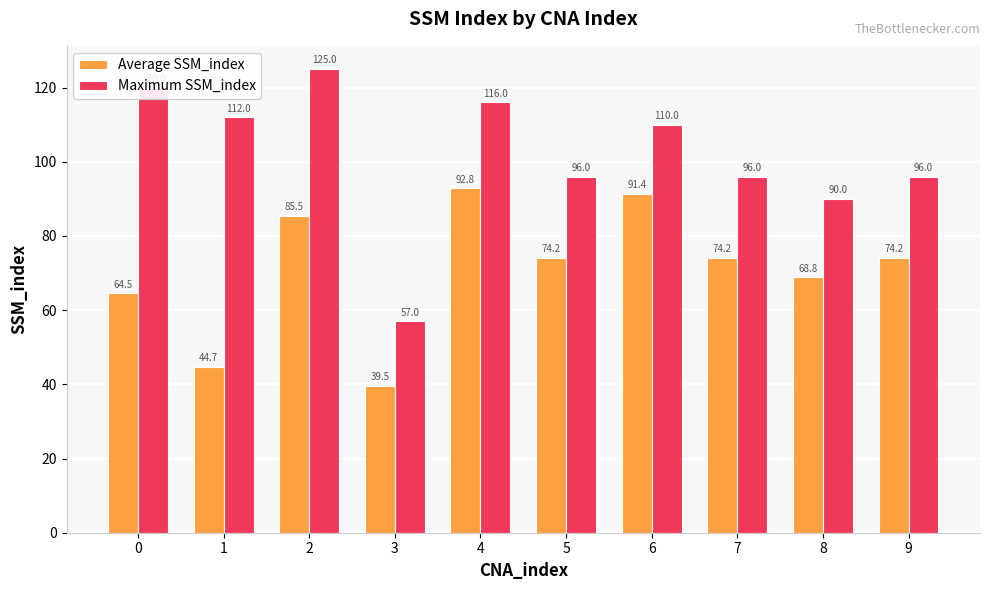

Which series has the widest spread of values?

Maximum SSM_index